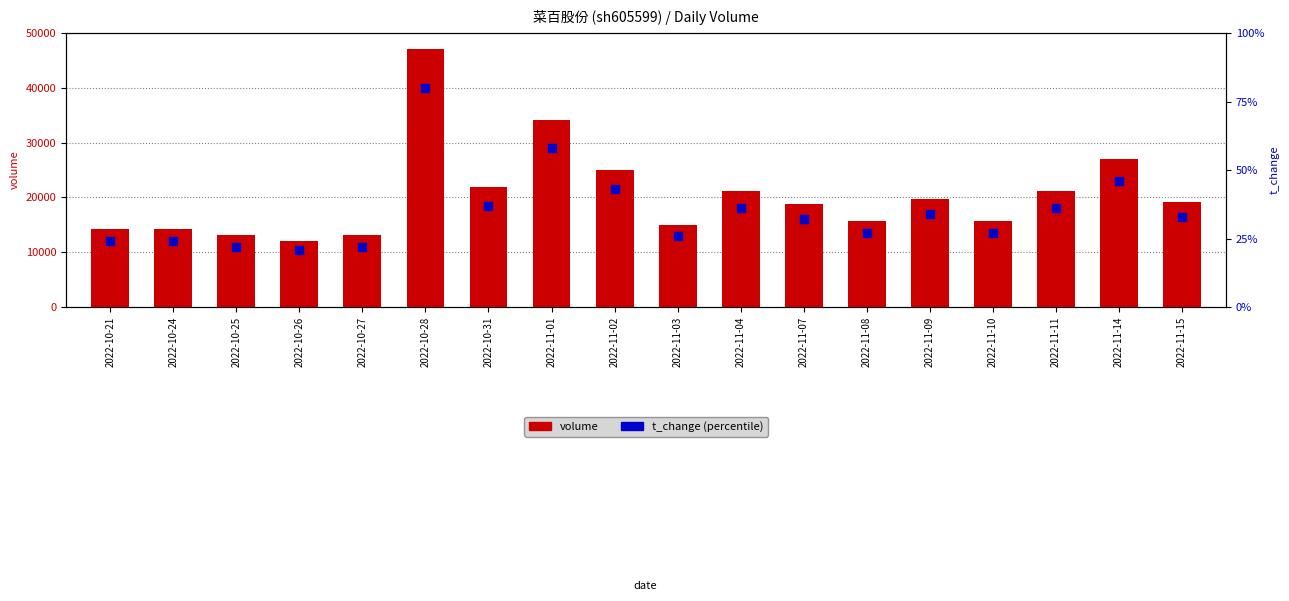

What is the total value across all series at 2022-11-09?

19741.3